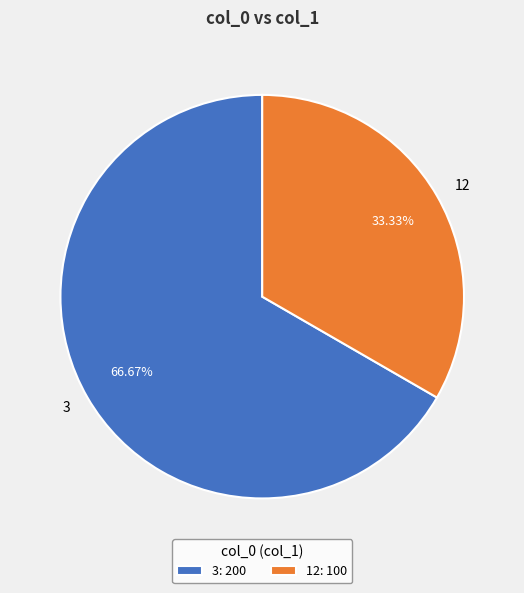

True or false: 12 accounts for 33% of the total.

True